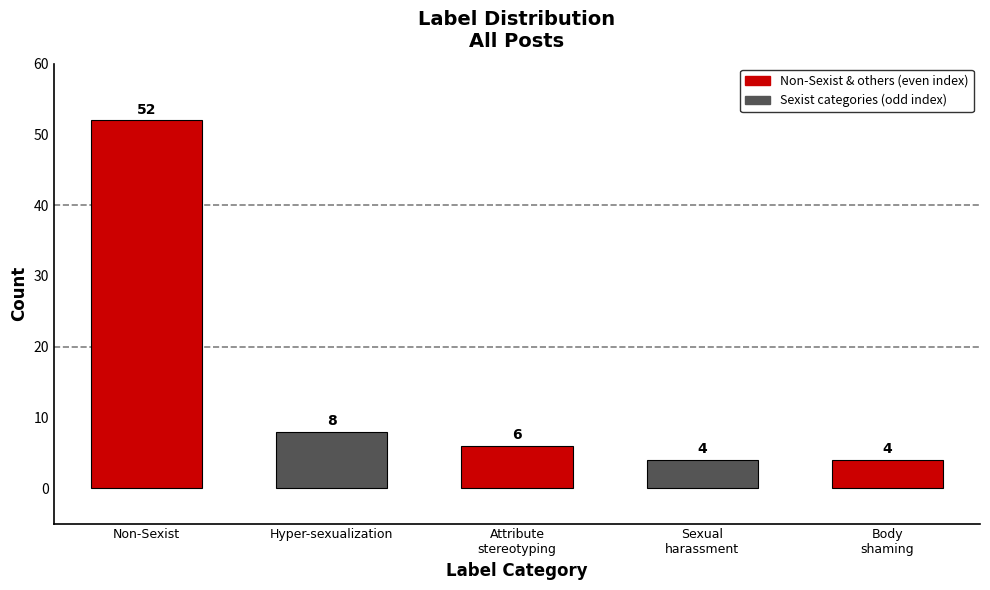

Does the chart contain stacked bars?

No